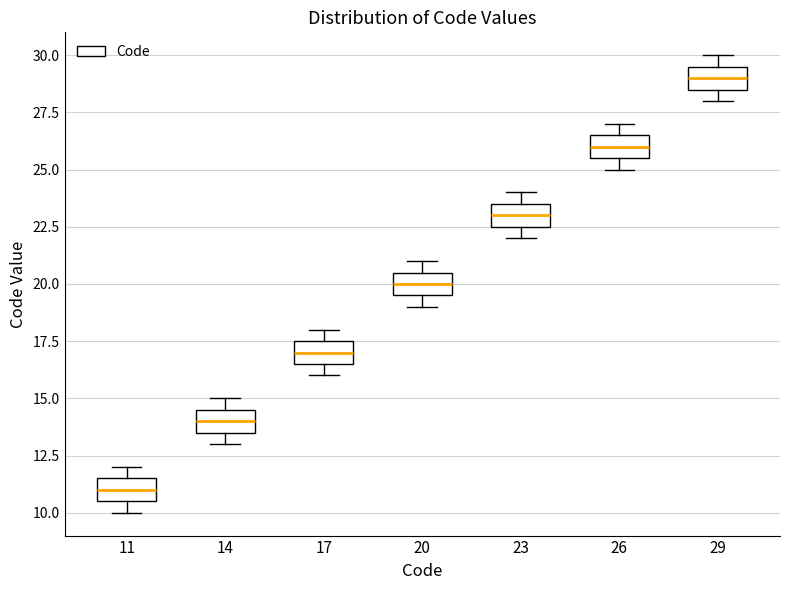

Reading left to right, transcribe this box plot: for each box, give where its median line is, the range the box spans, and where its two whiskers end, as read against the y-axis. The values are not printed on the chart, so give them approximately, as read against the axis.

11: median 11.0, box 10.5 to 11.5, whiskers 10.0 to 12.0
14: median 14.0, box 13.5 to 14.5, whiskers 13.0 to 15.0
17: median 17.0, box 16.5 to 17.5, whiskers 16.0 to 18.0
20: median 20.0, box 19.5 to 20.5, whiskers 19.0 to 21.0
23: median 23.0, box 22.5 to 23.5, whiskers 22.0 to 24.0
26: median 26.0, box 25.5 to 26.5, whiskers 25.0 to 27.0
29: median 29.0, box 28.5 to 29.5, whiskers 28.0 to 30.0